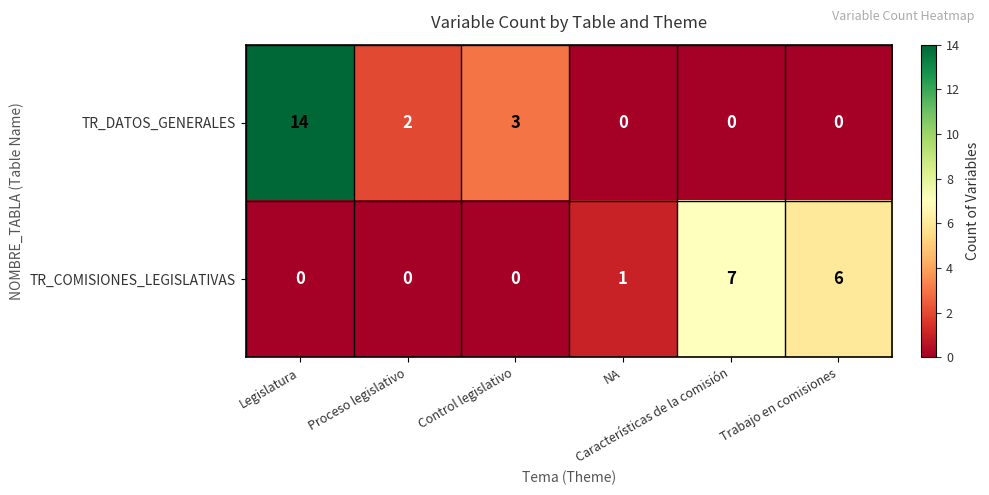

What is the difference between the highest and lowest values at NA?

1